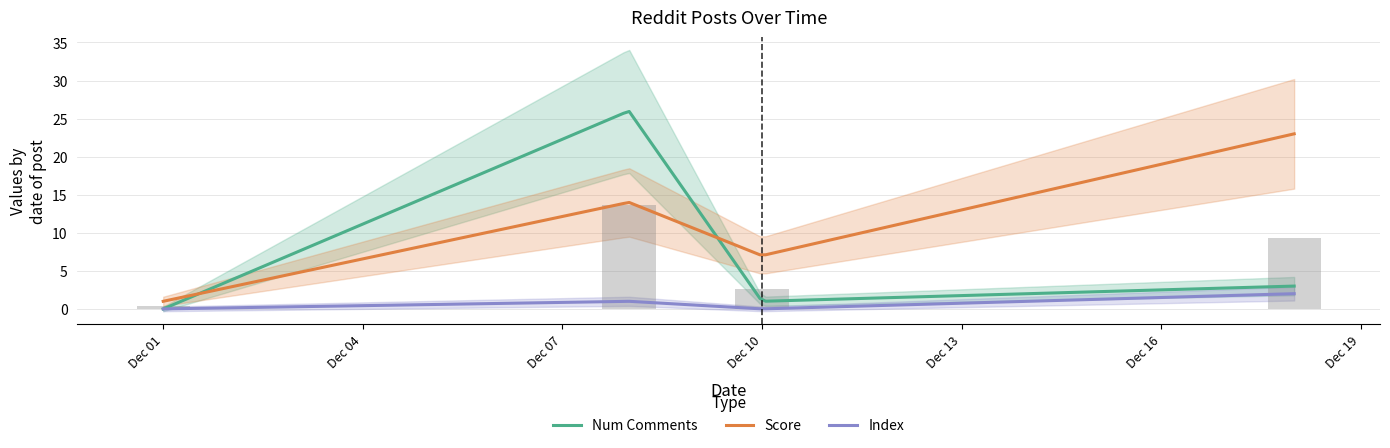

At how many categories does at least one series exceed 0?

4